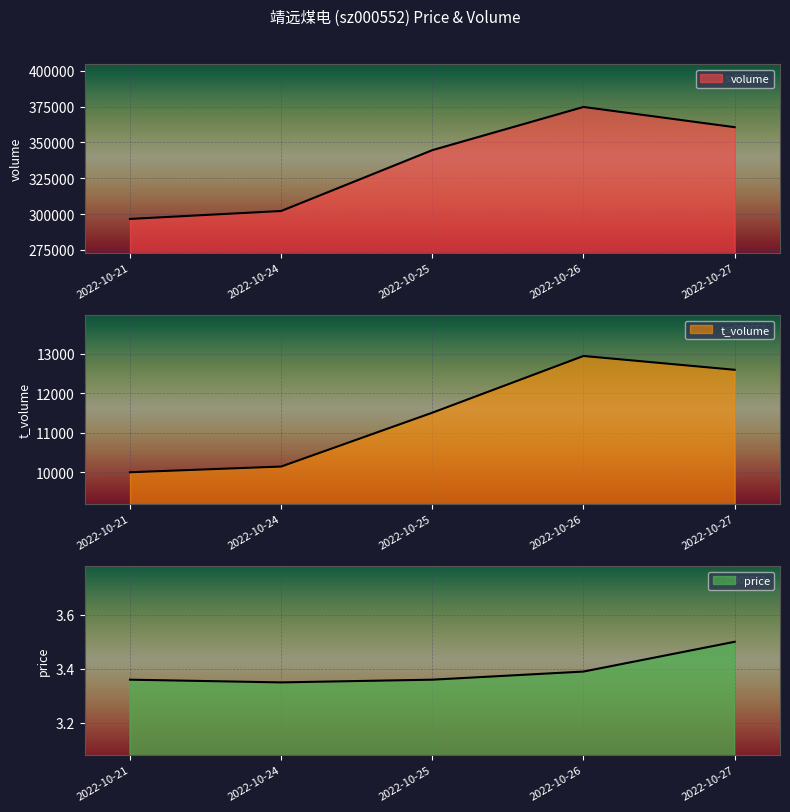

True or false: volume has a value of 344573.0 at 2022-10-25.

True